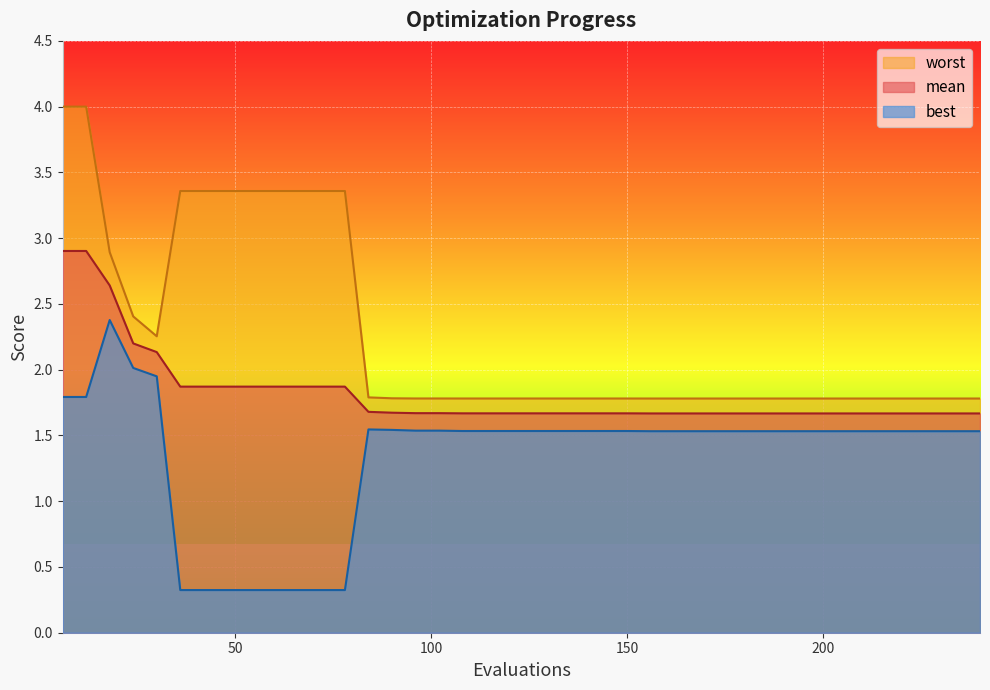

What is the spread (max minus min) of values at 6?

2.2